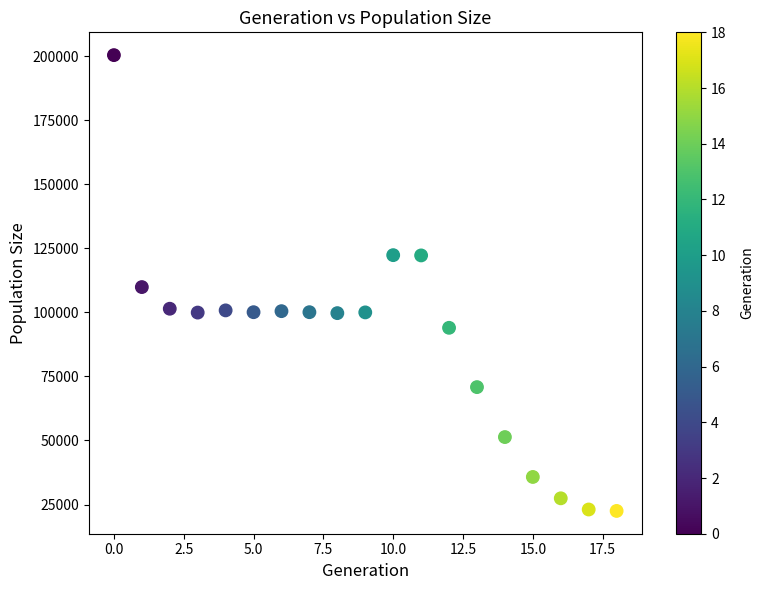

How many data points are displayed?

19